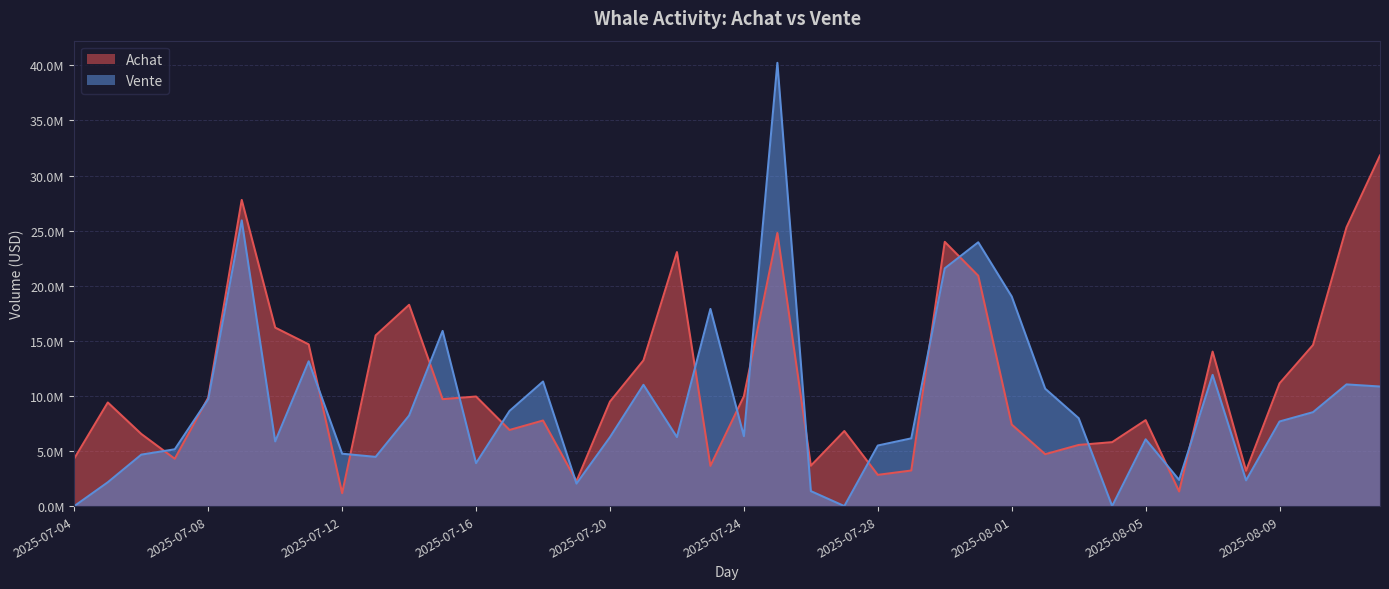

Rank the series by their maximum value, from lowest to highest.

Achat, Vente